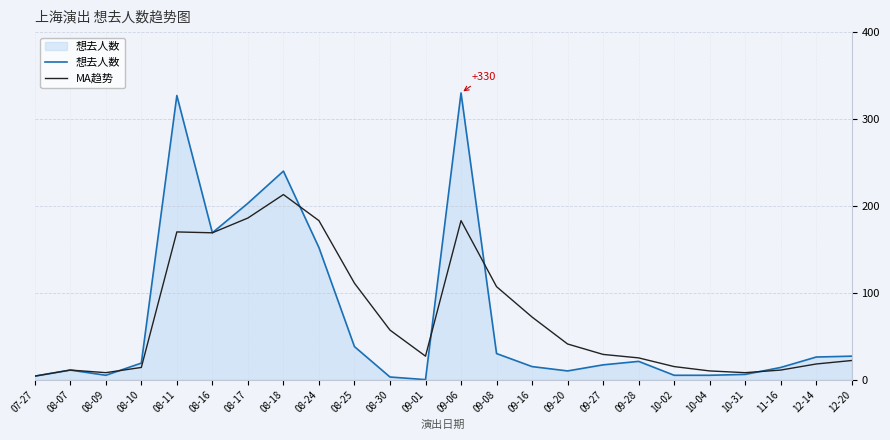

At 08-11, list the series in order from smallest to largest.

MA趋势, 想去人数